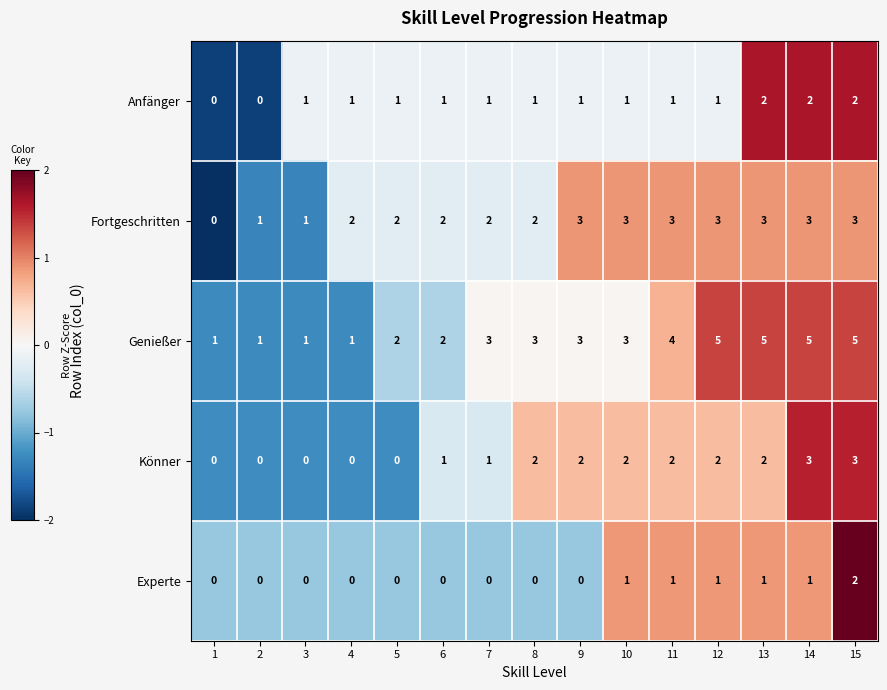

How many Anfänger values are between 1 and 2?

13